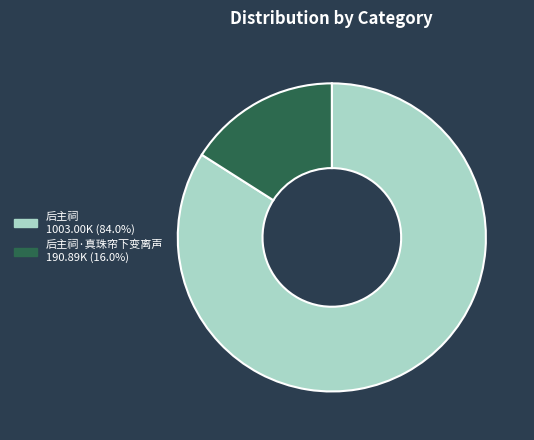

Is there a majority slice in this chart?

Yes